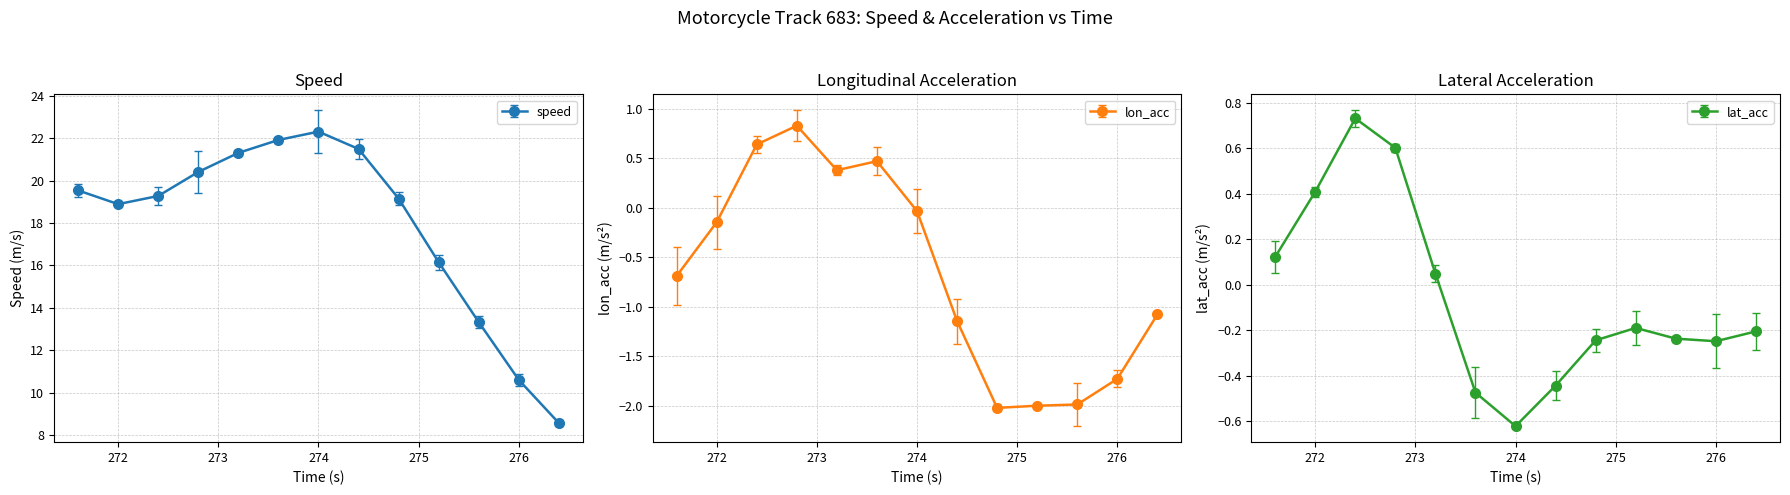

How many lines are shown in the chart?

3